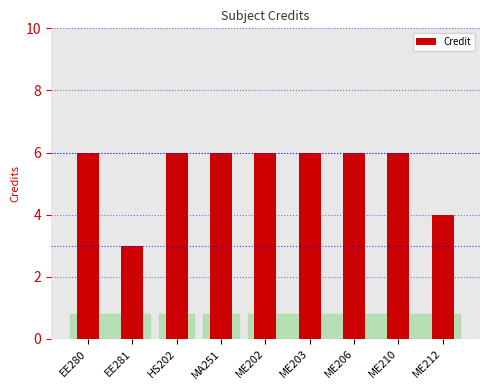

What is the label of the 4th bar from the right?

ME203